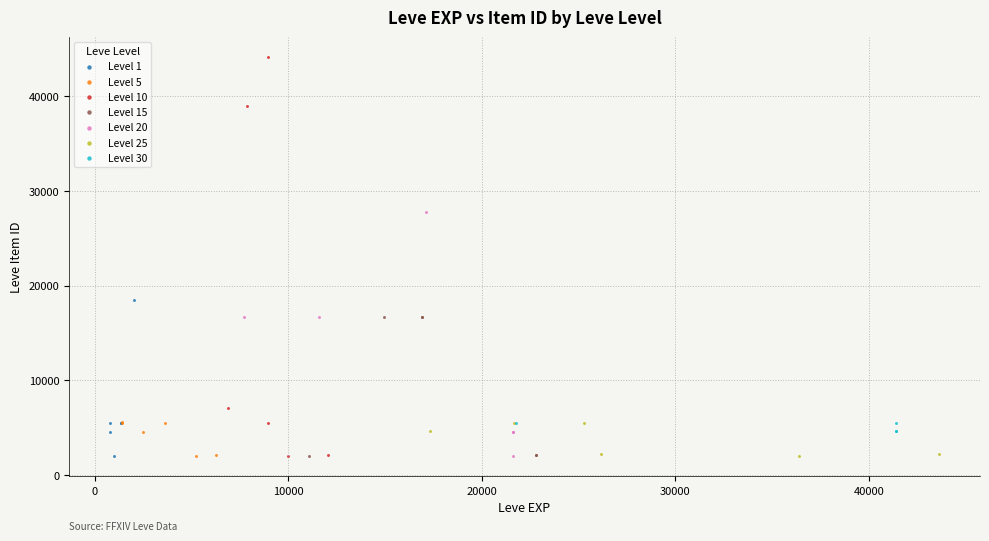

Which series reaches the maximum Y coordinate?

Level 10